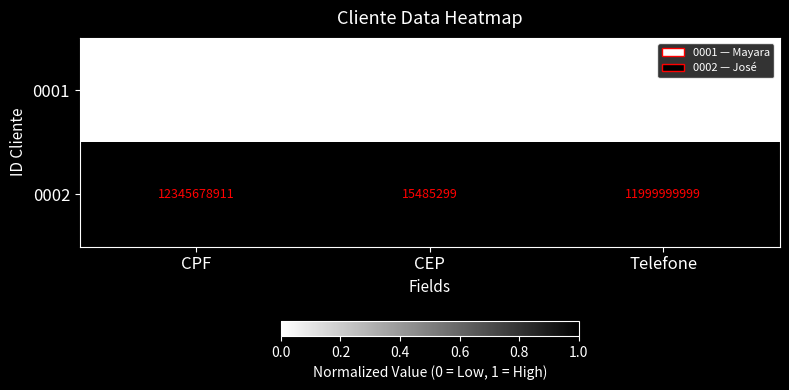

Which category has the lowest value in the 0002 series?

CEP